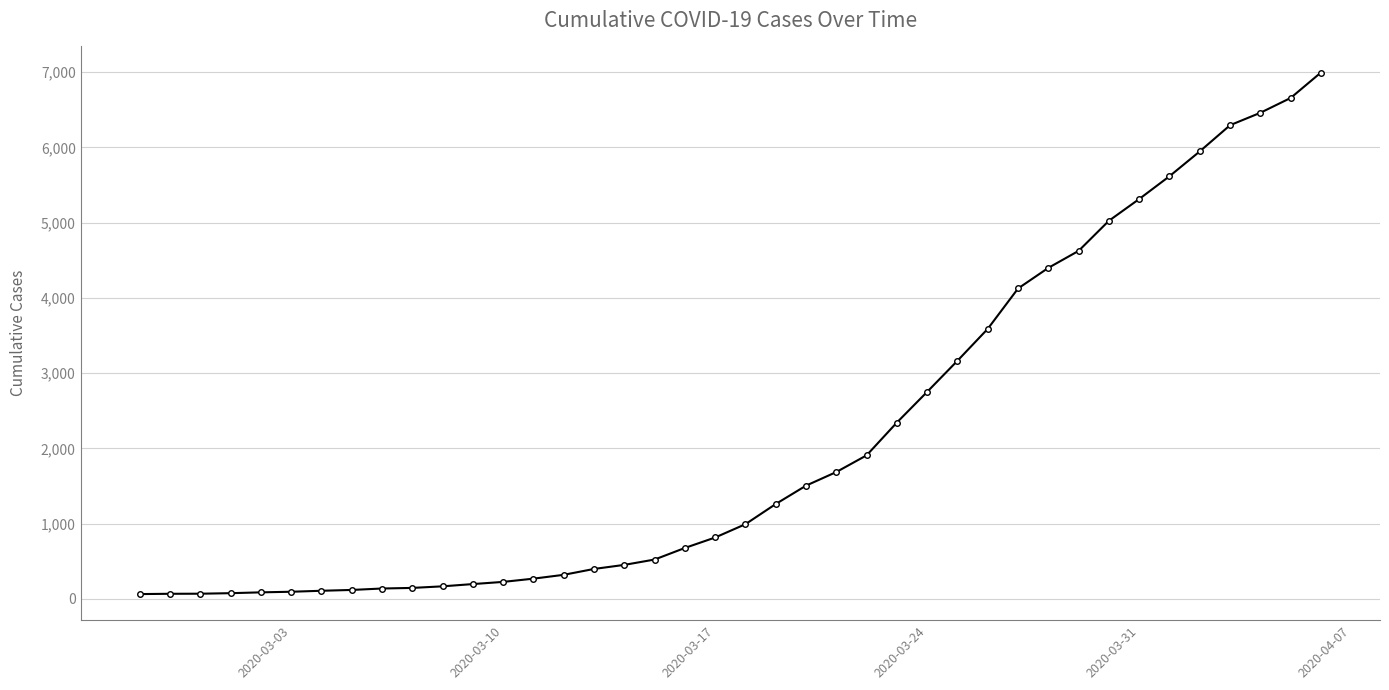

What is the maximum value shown in the chart?

6995